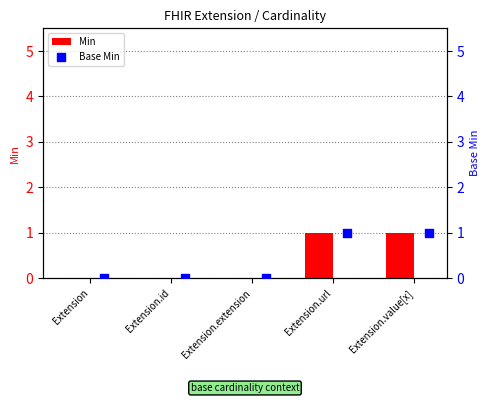

At how many categories does at least one series exceed 0?

2